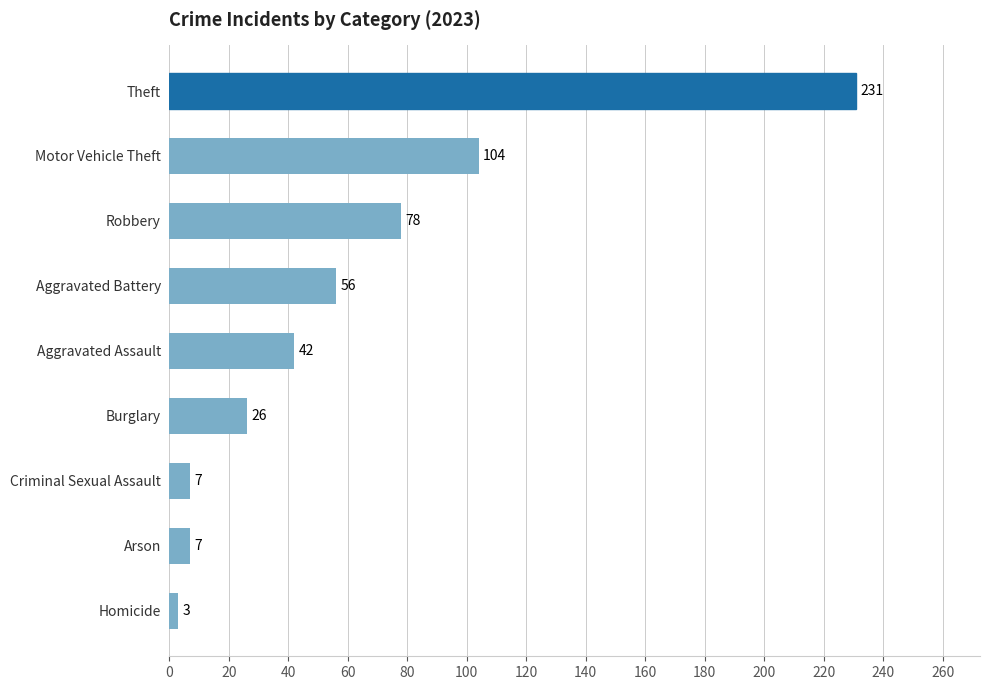

Reading bottom to top, transcribe all the data shown in this chart.

3	7	7	26	42	56	78	104	231